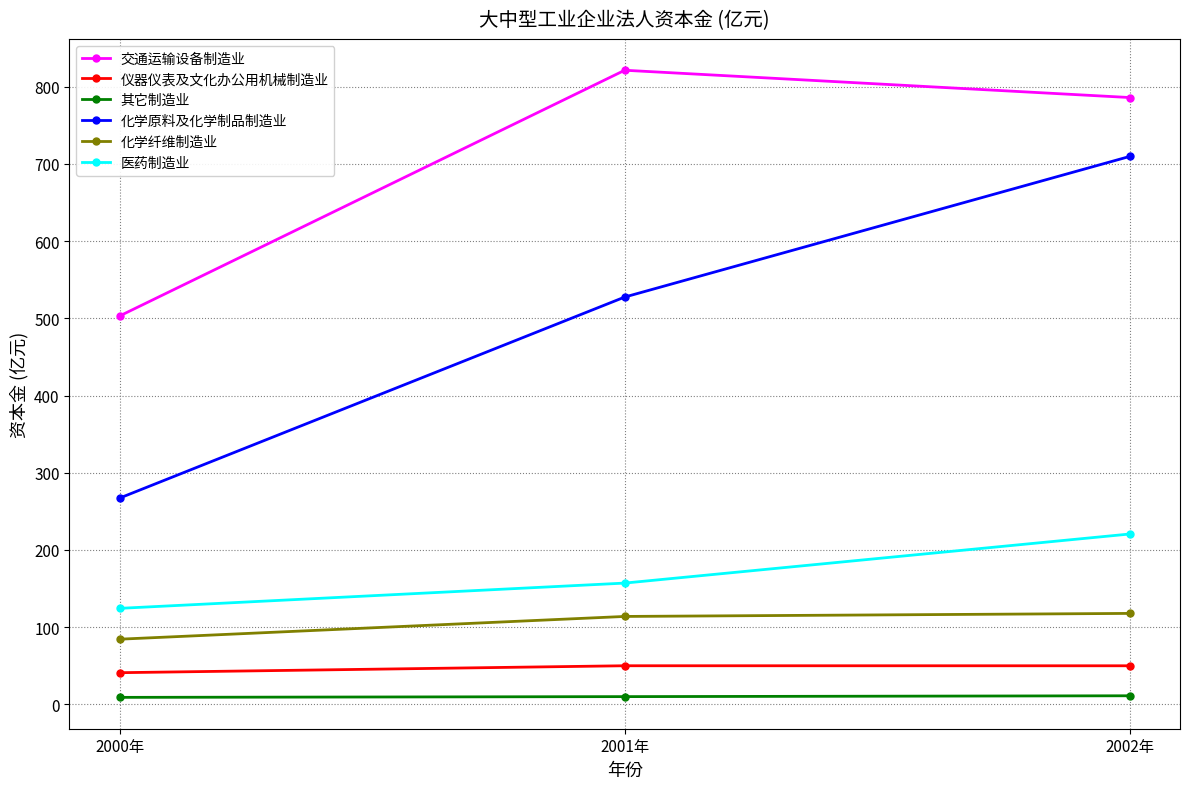

What is the greatest value displayed?

821.2